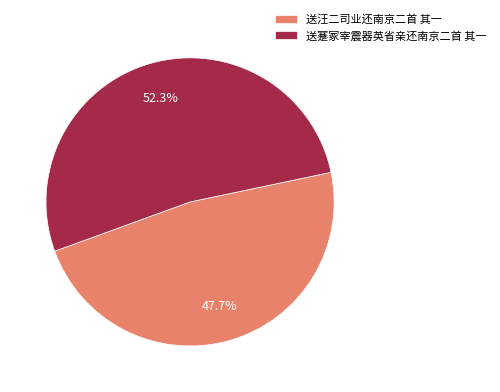

To the nearest percent, what percentage of the pie is 送汪二司业还南京二首 其一?

48%